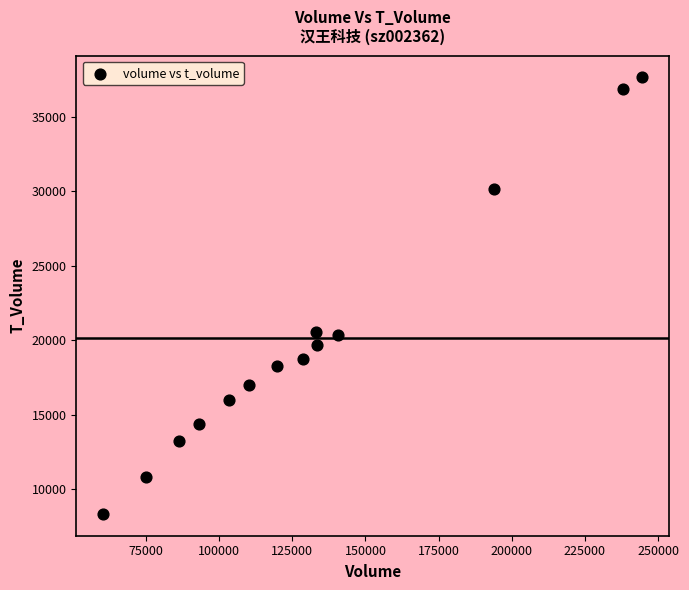

What is the range of Y values (max minus min)?

29284